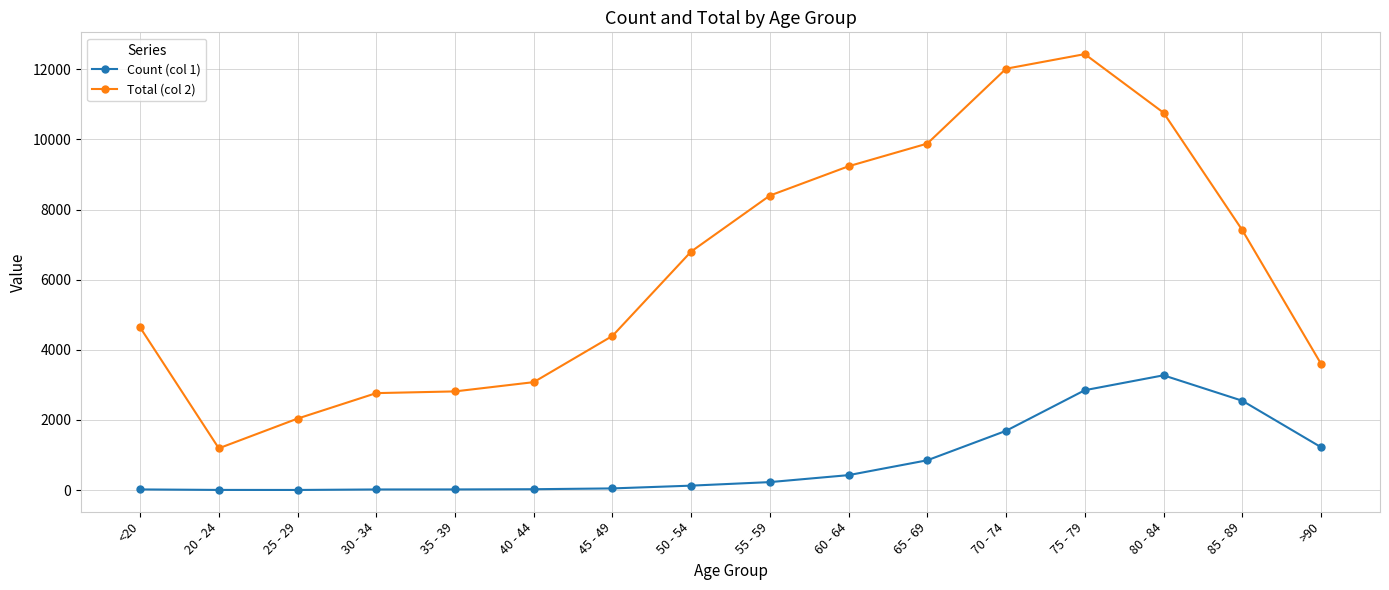

The value of Total (col 2) at 25 - 29 is 2038. True or false?

True